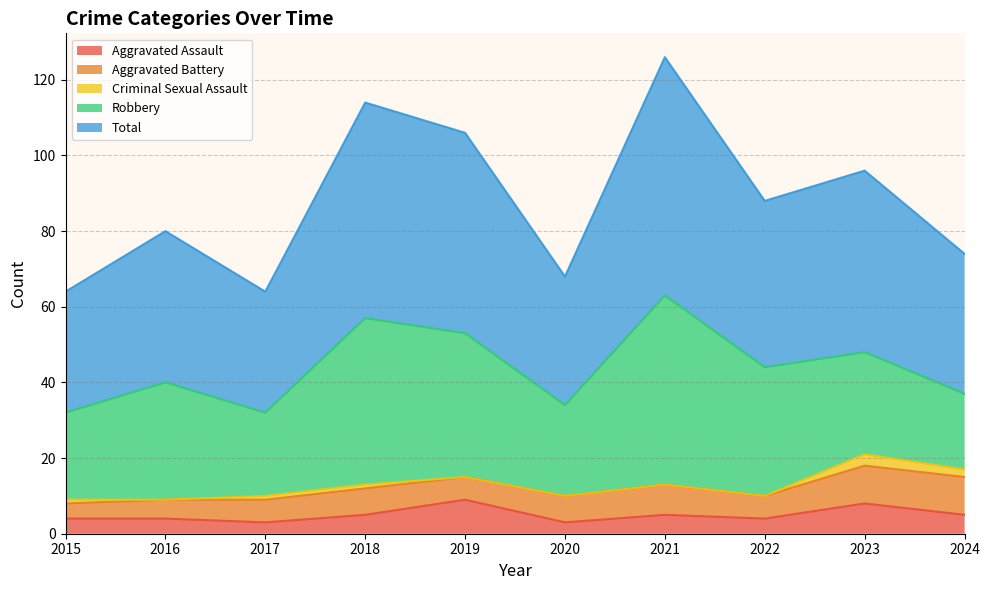

At which category does Aggravated Battery reach its first local peak?

2018